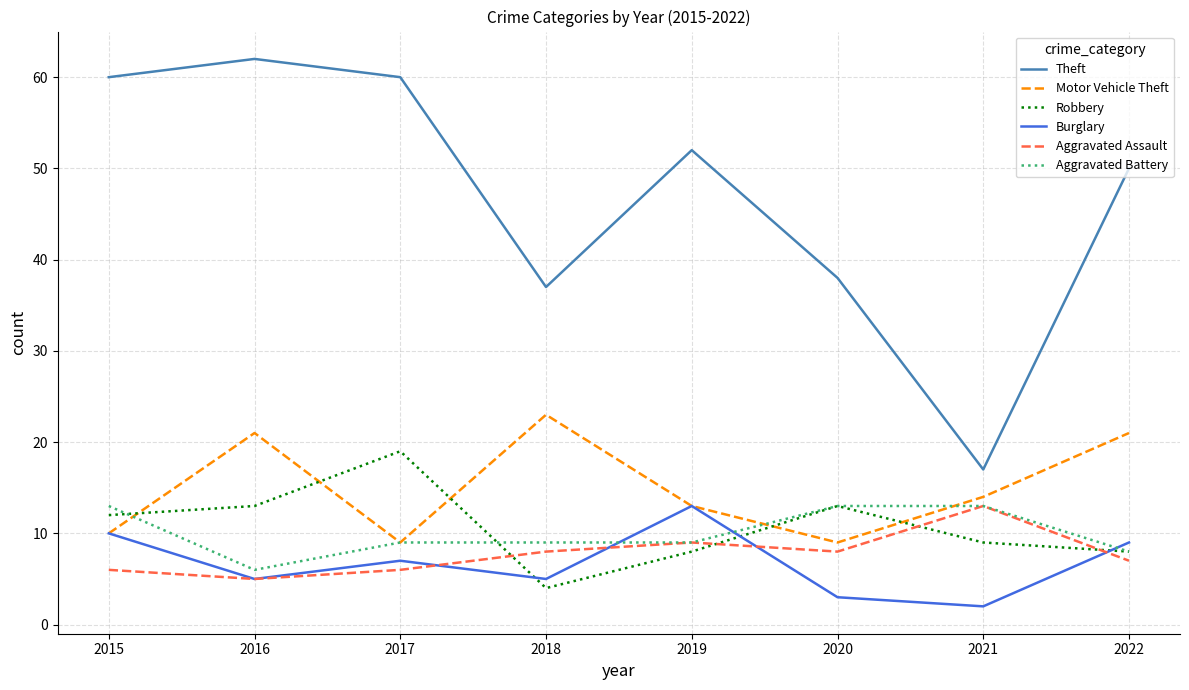

What is the total value across all series at 2016?

112